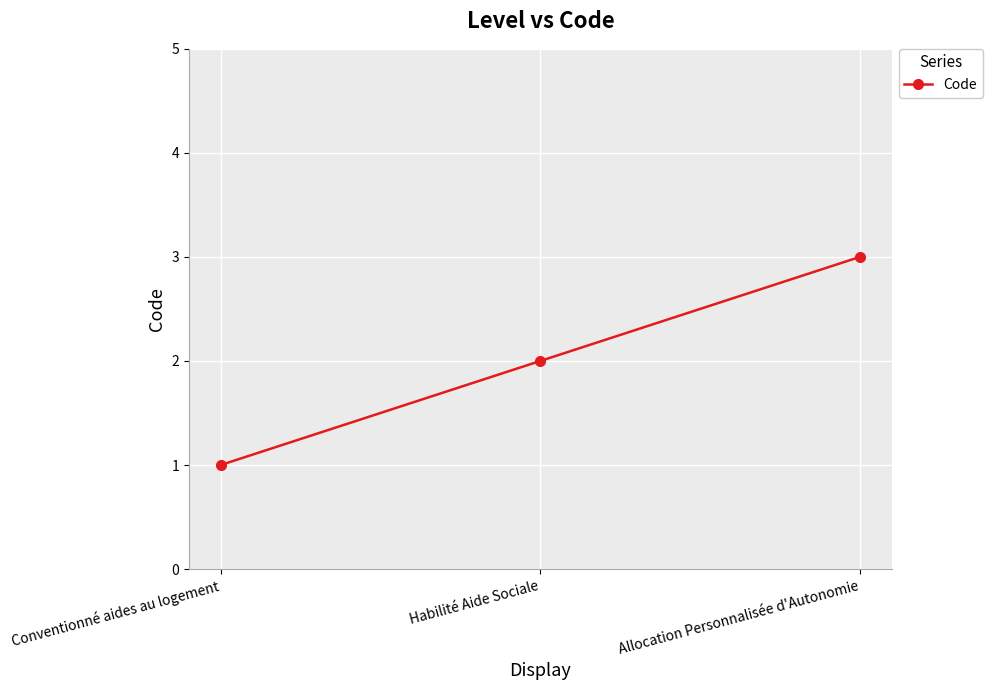

How many lines are shown in the chart?

1